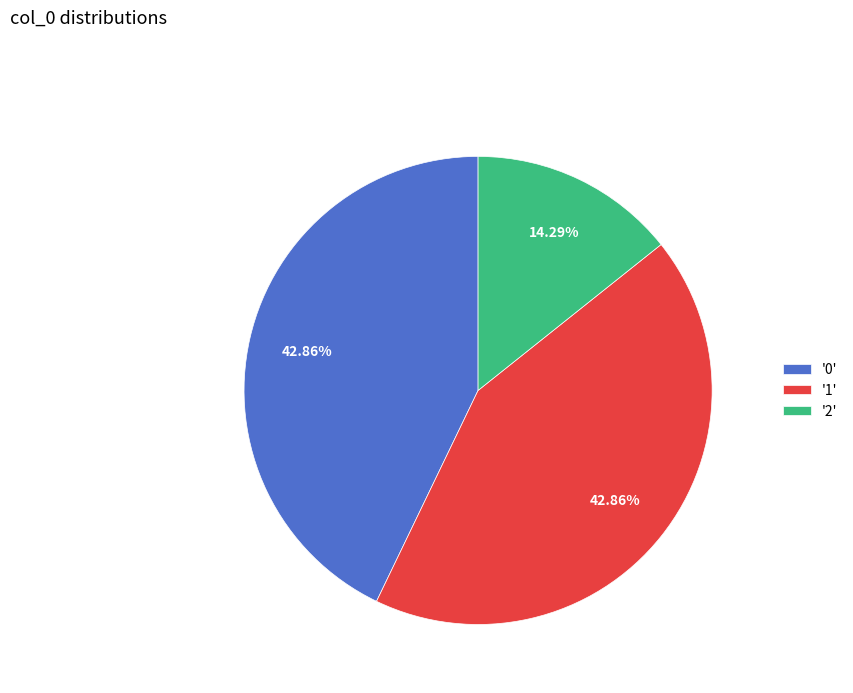

Do '2' and '1' together represent more than half of the pie?

Yes